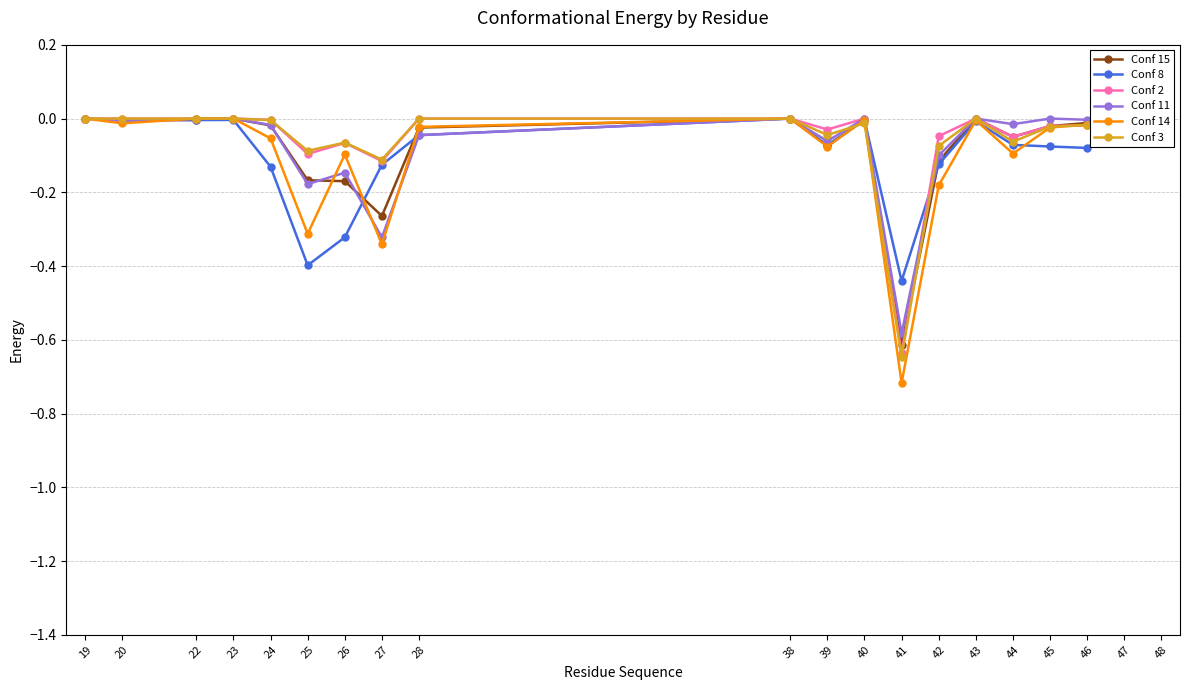

How many distinct data groups are displayed?

6